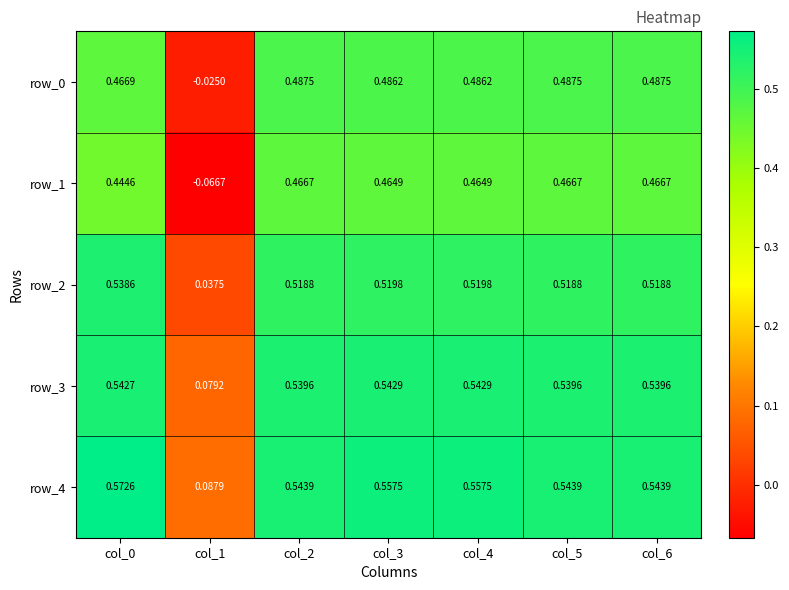

Is the value of row_4 at col_5 greater than the value of row_1 at col_4?

Yes